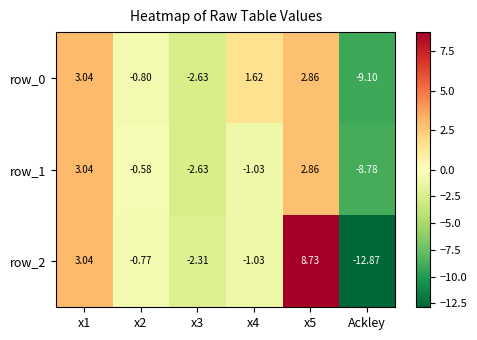

Which category has the lowest value in the row_1 series?

Ackley